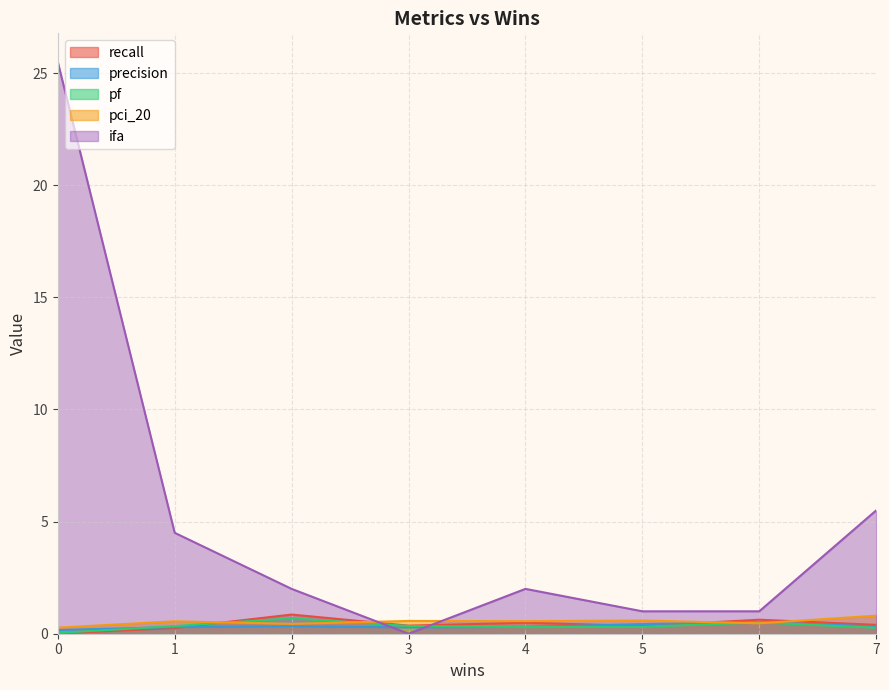

What is the value of the pci_20 point at the 1st from the left?

0.3